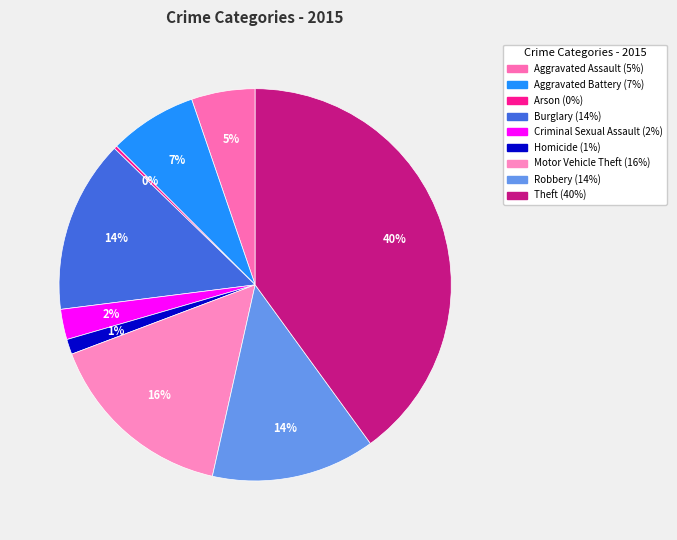

Rank the categories by value from highest to lowest.

Theft, Motor Vehicle Theft, Burglary, Robbery, Aggravated Battery, Aggravated Assault, Criminal Sexual Assault, Homicide, Arson